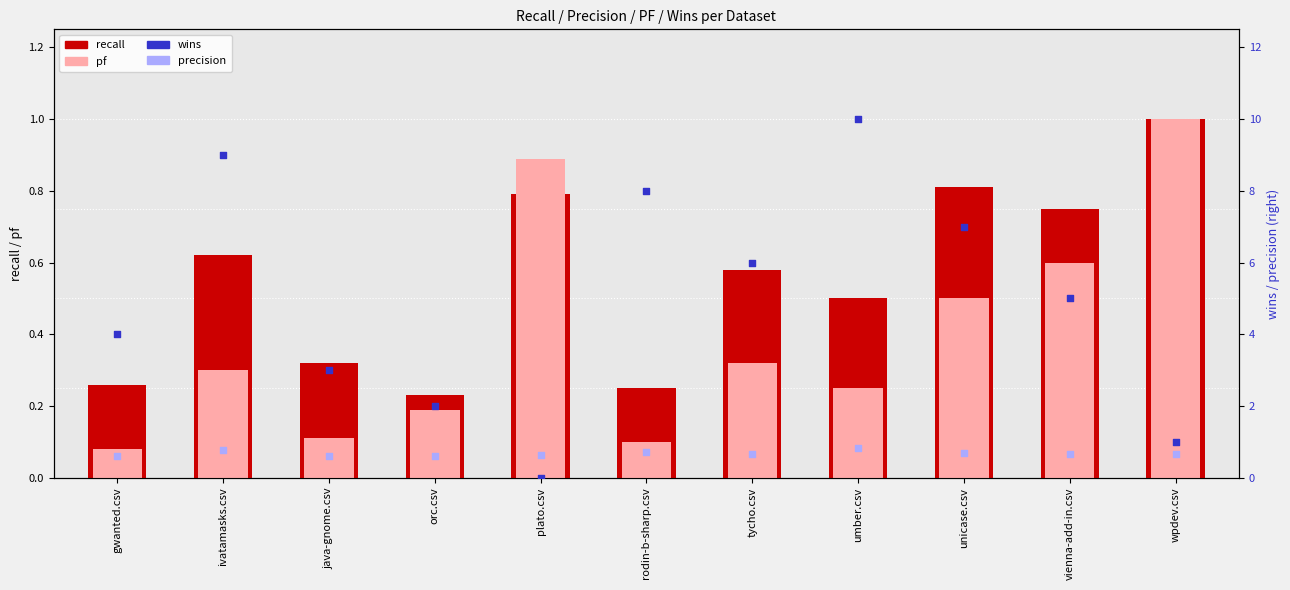

Which series contains the highest Y value?

wins